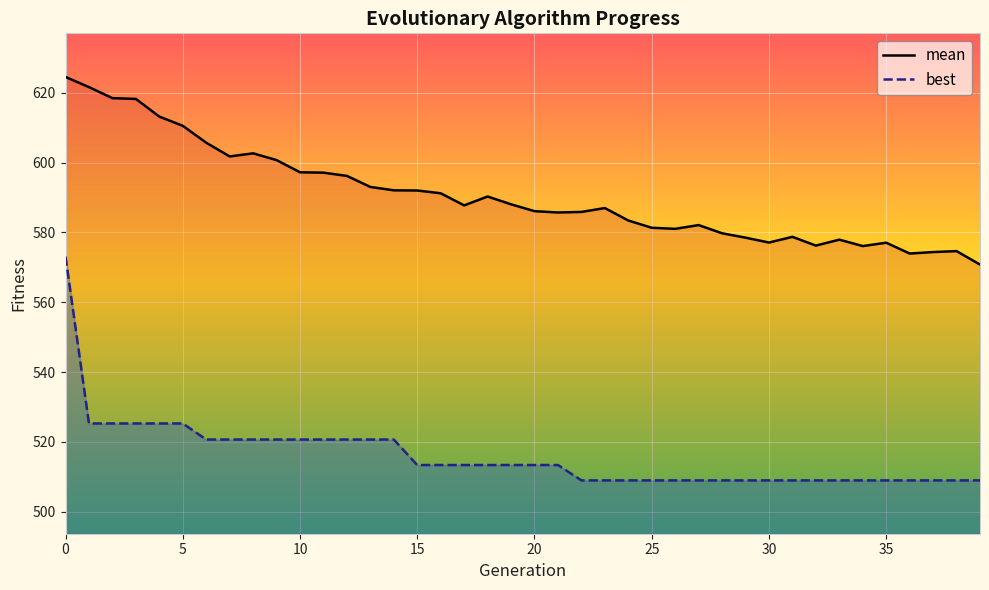

What is the sum of all best values?

20641.7